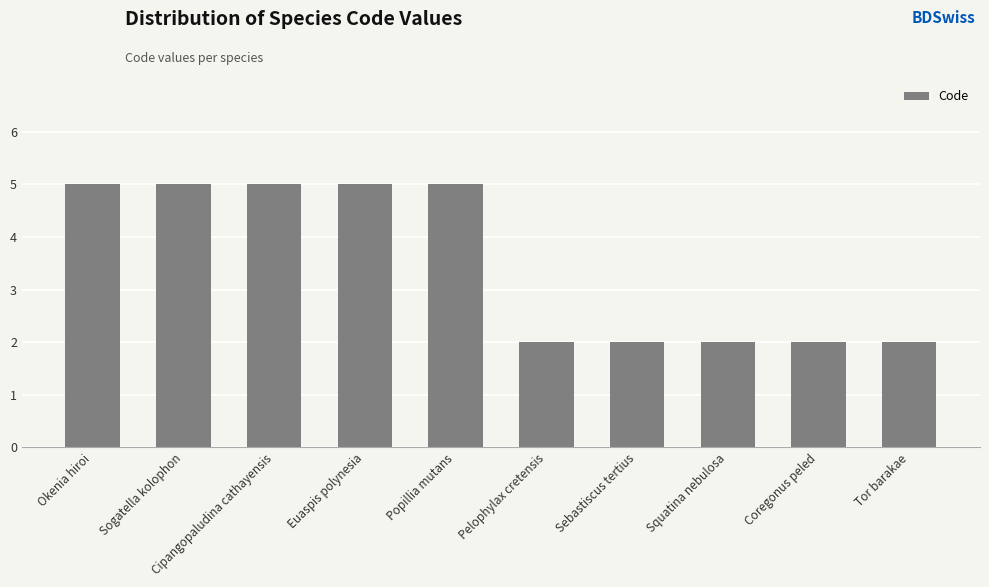

What is the greatest value displayed?

5